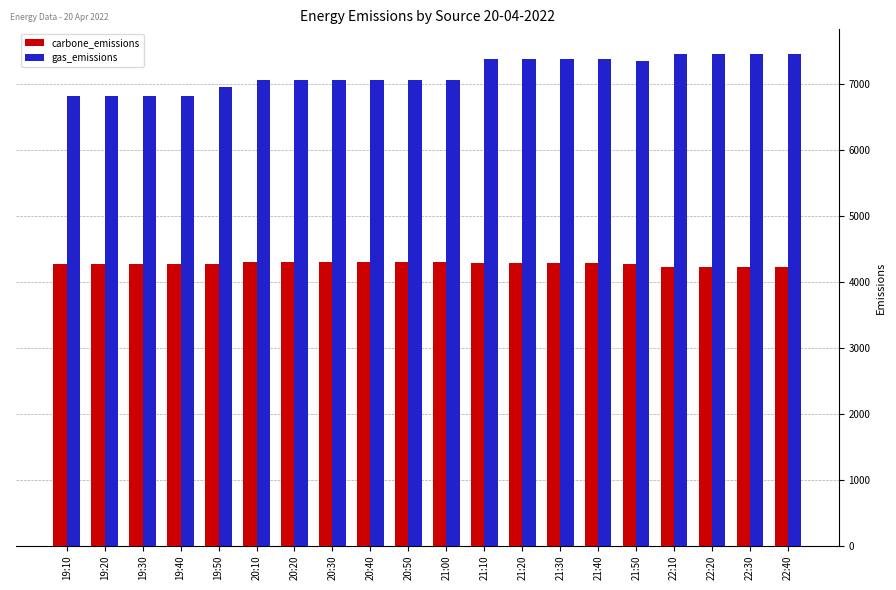

What is the lowest value of the gas_emissions series?

6811.7